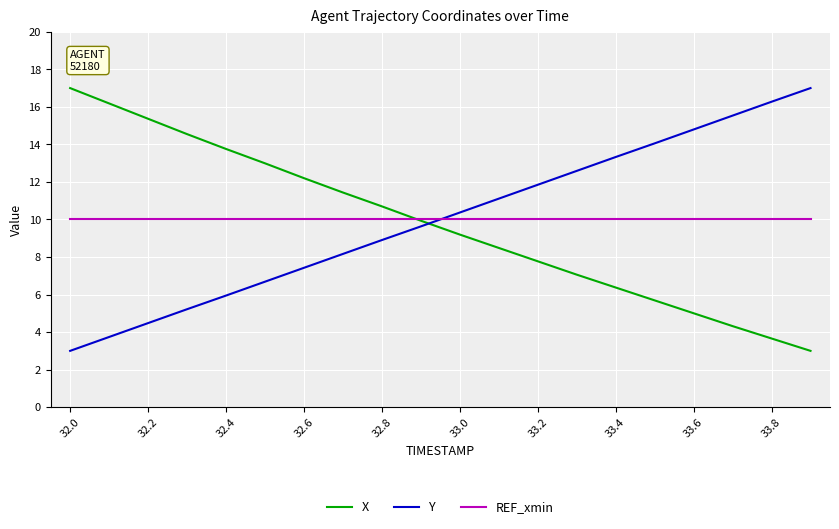

True or false: Y and REF_xmin cross at least once.

True